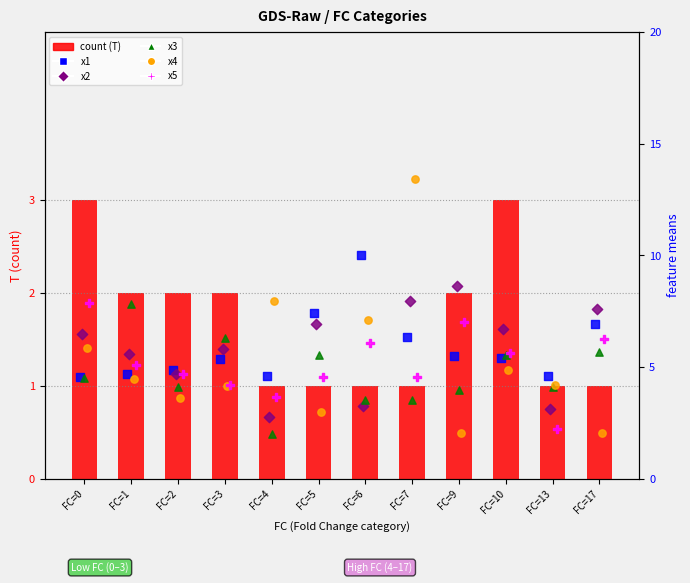

What are all the series names shown in the legend?

count (T), x1, x2, x3, x4, x5